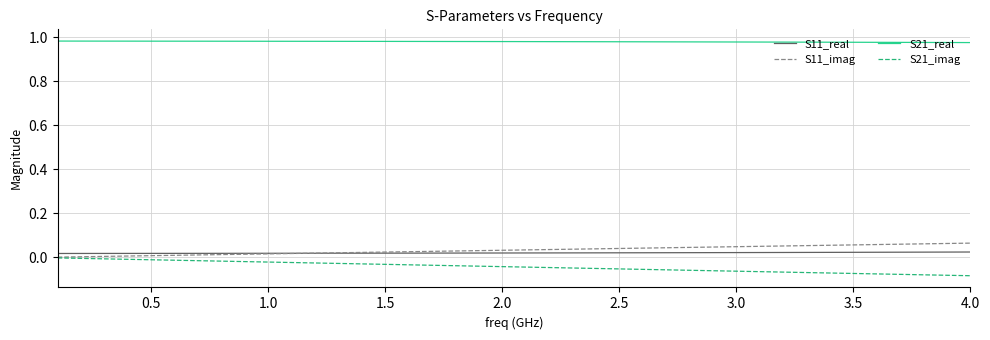

Which series has the largest total across all categories?

S21_real